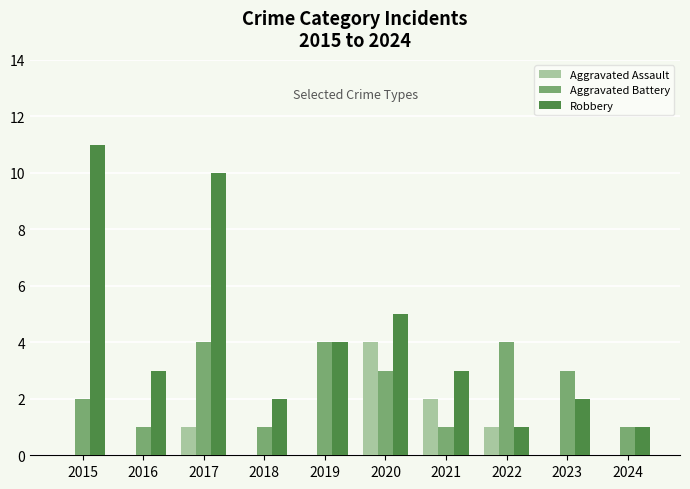

Count the number of data series in this chart.

3